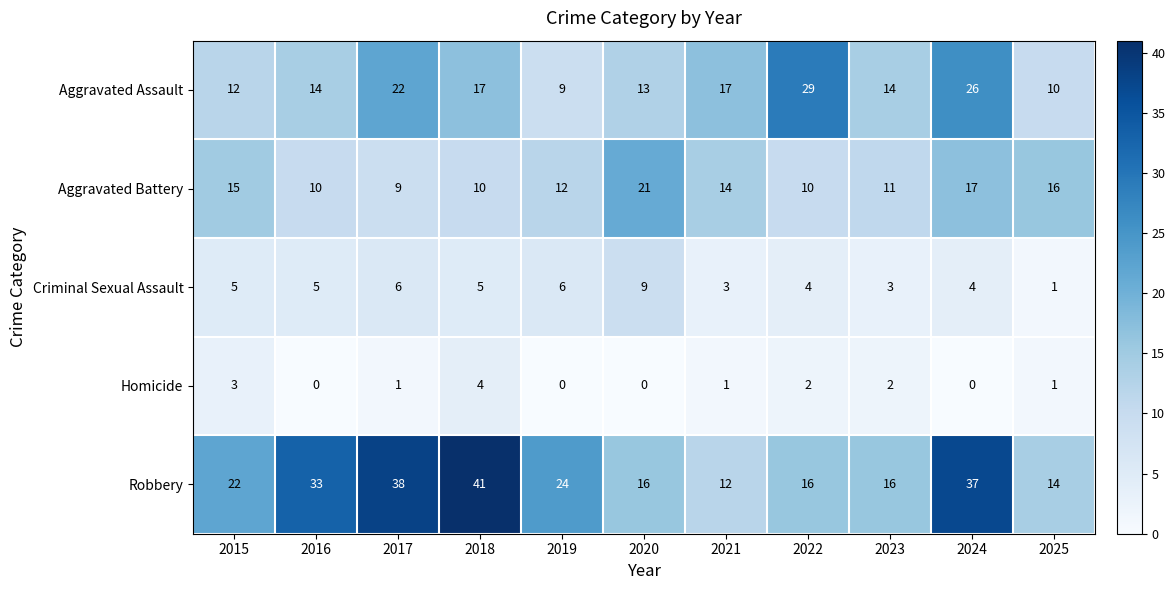

Rank the series by their maximum value, from highest to lowest.

Robbery, Aggravated Assault, Aggravated Battery, Criminal Sexual Assault, Homicide